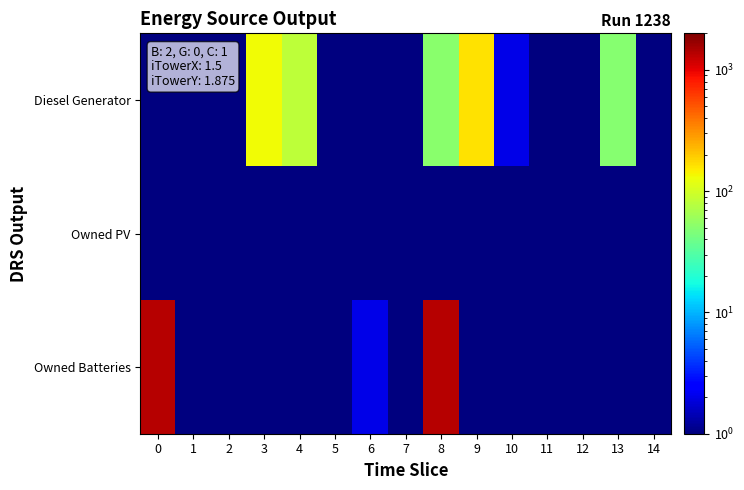

How many categories are shown in the chart?

15